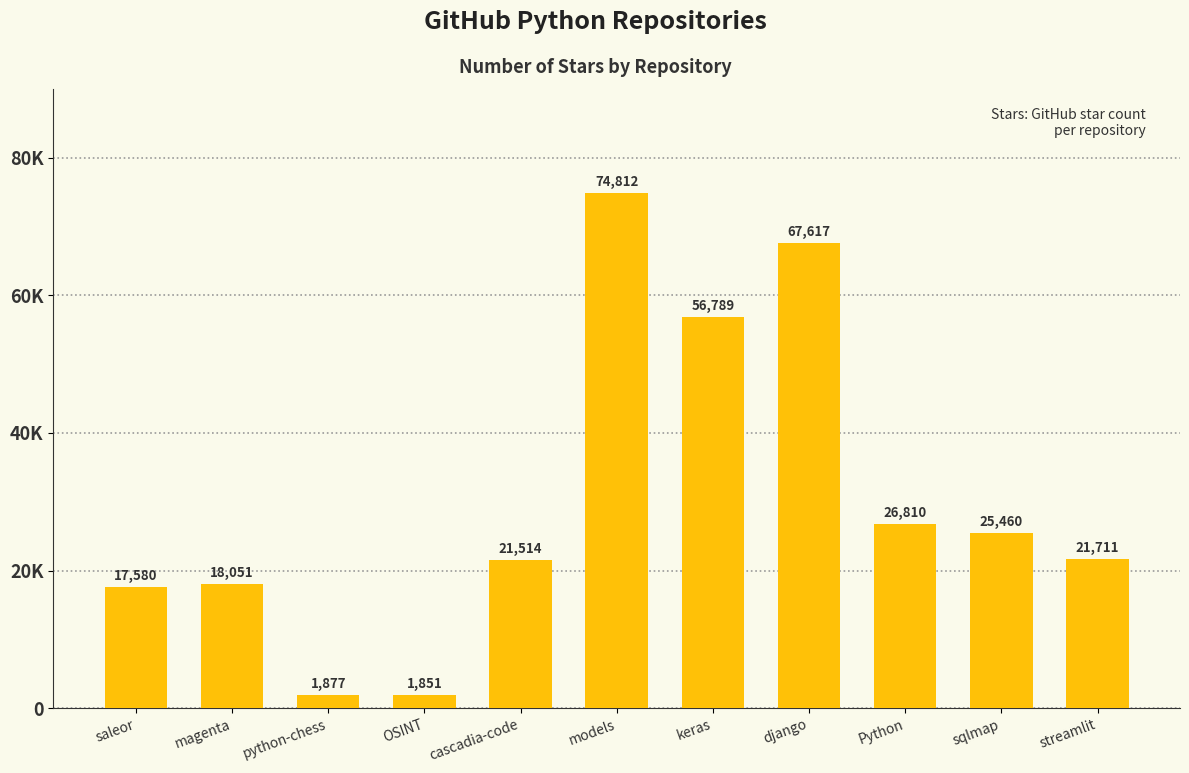

Reading right to left, extract all data points from this chart.

21711	25460	26810	67617	56789	74812	21514	1851	1877	18051	17580